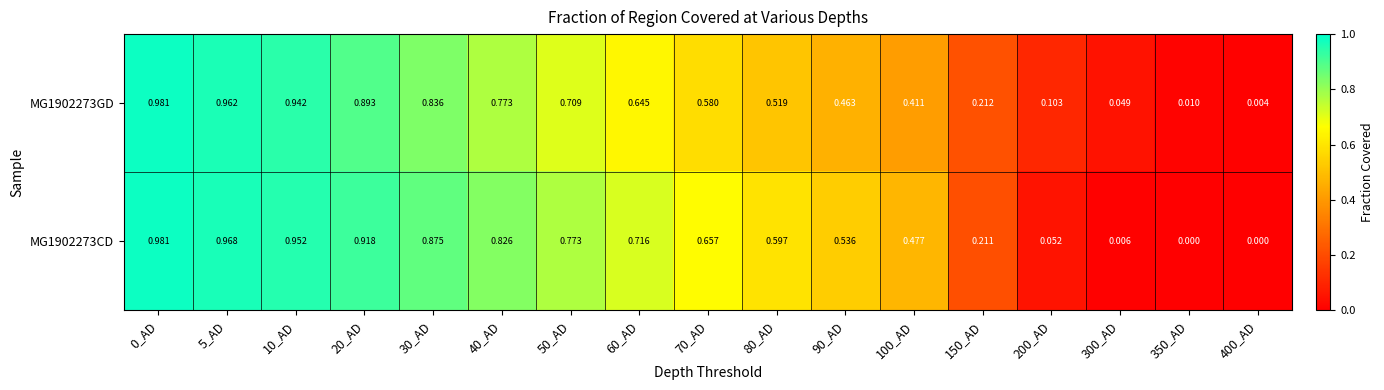

Count the number of categories in the chart.

17